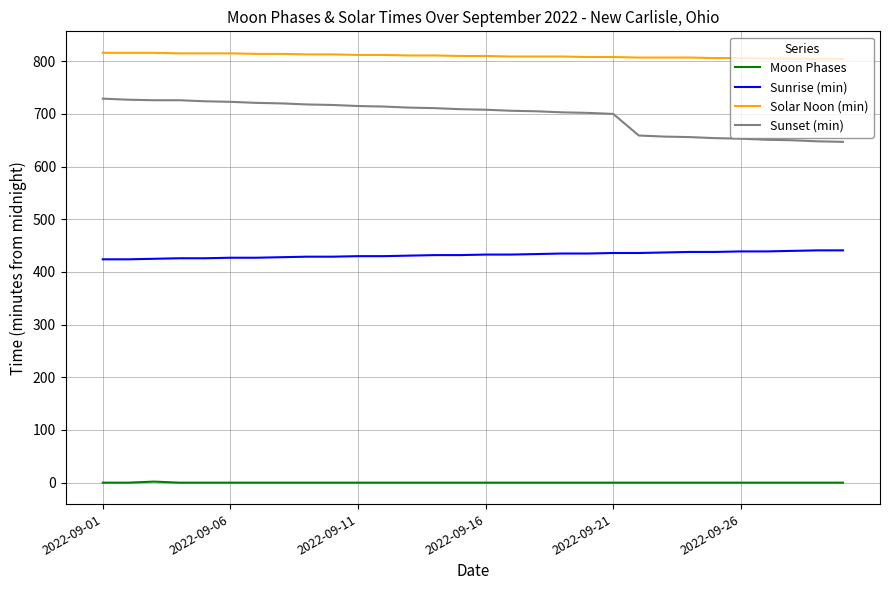

Which series has the widest spread of values?

Sunset (min)